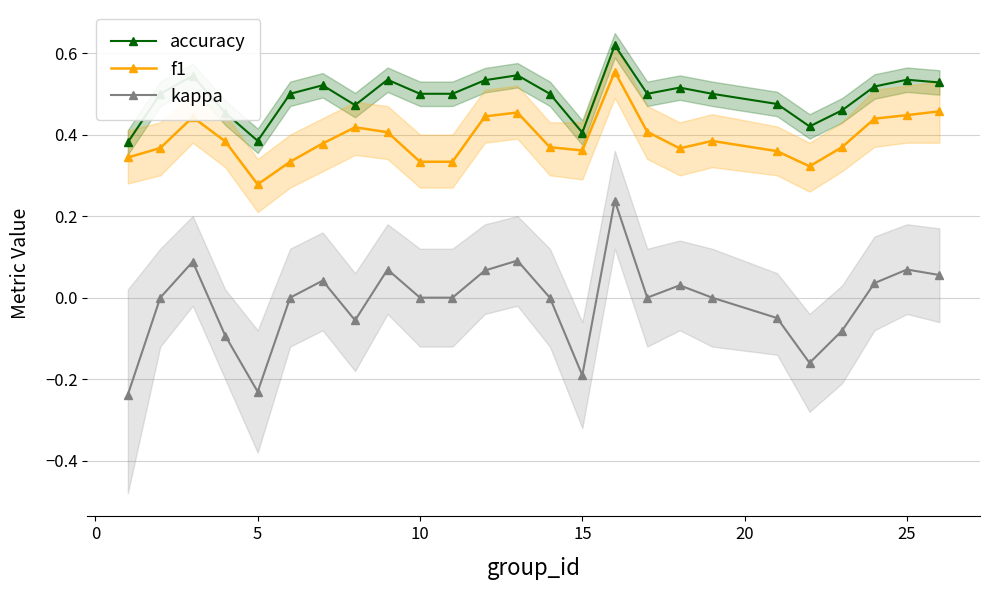

In accuracy, how many points are higher than both neighbors (excluding endpoints)?

7